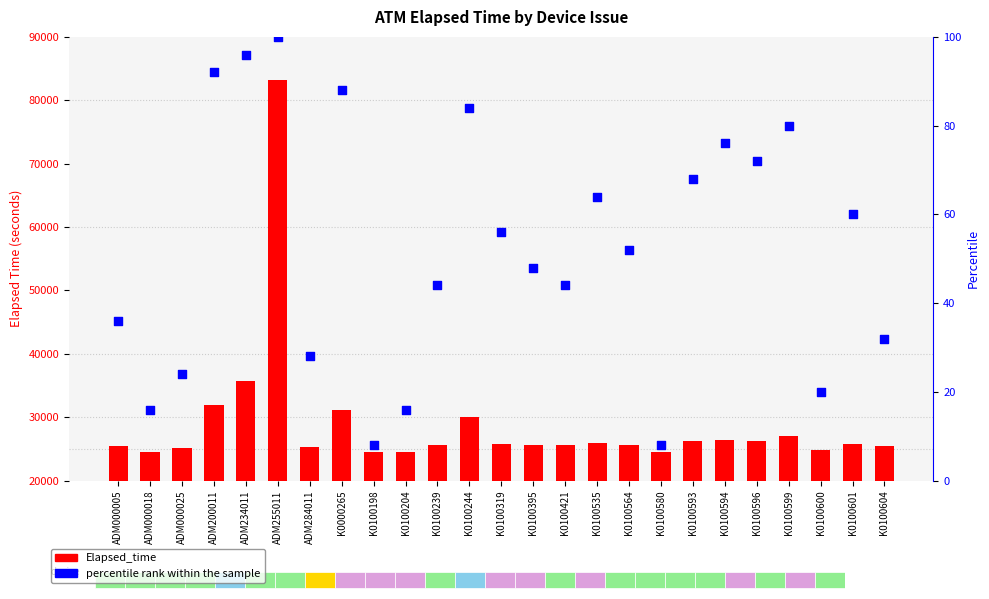

What are all the series names shown in the legend?

Elapsed_time, percentile rank within the sample